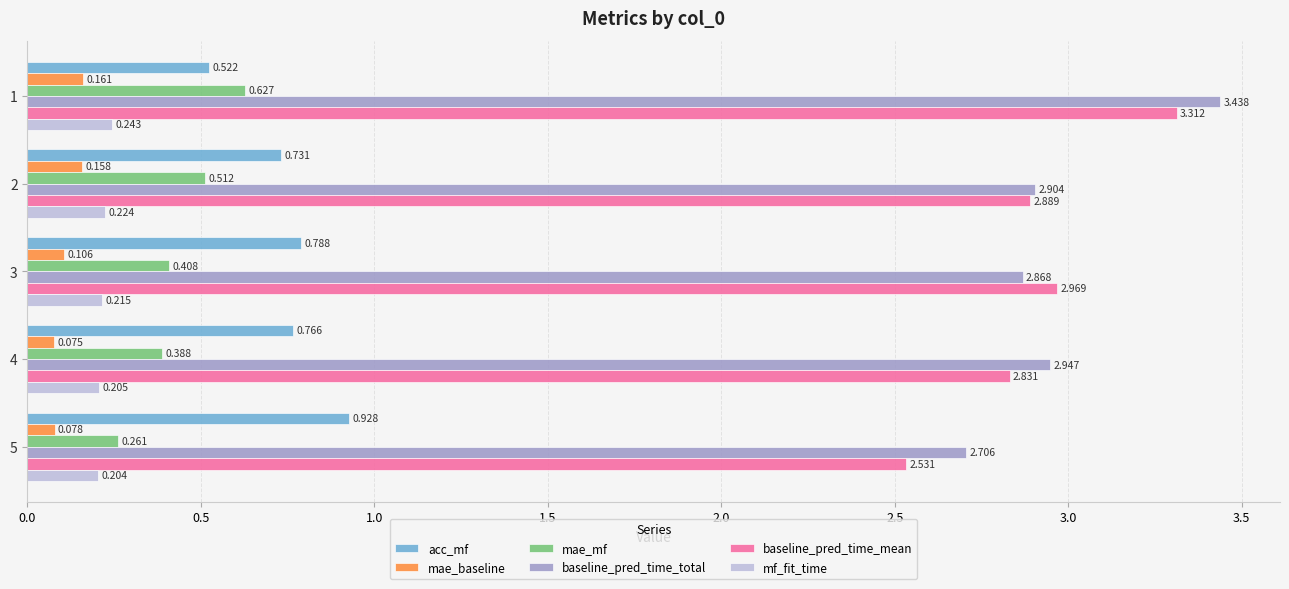

Which series has the largest total across all categories?

baseline_pred_time_total